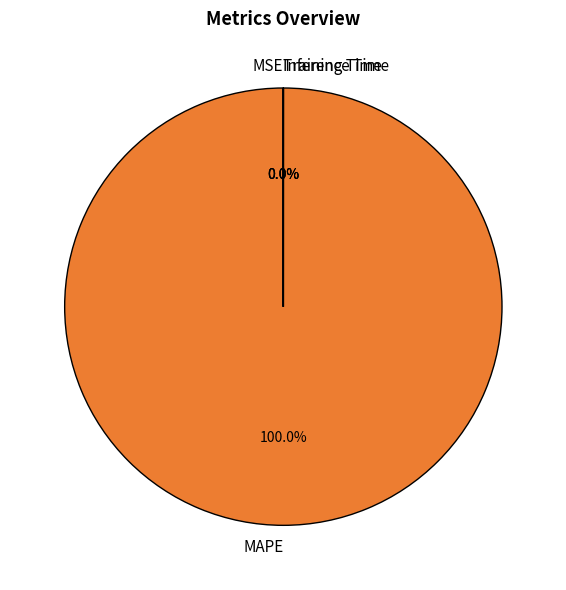

To the nearest percent, what is the difference between the largest and smallest slice percentages?

100%